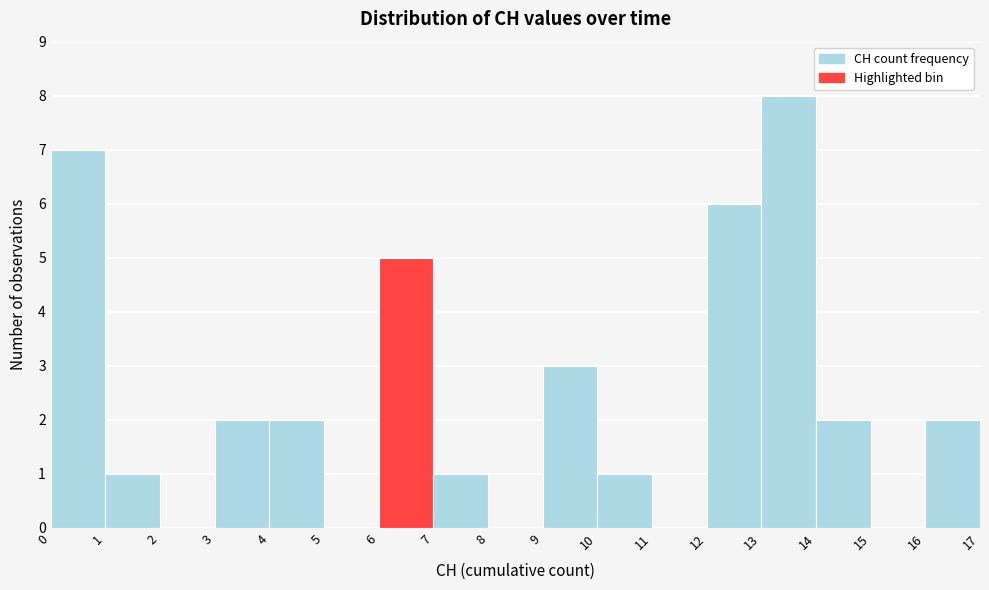

Which range on the x-axis has the tallest bar?

13 to 14